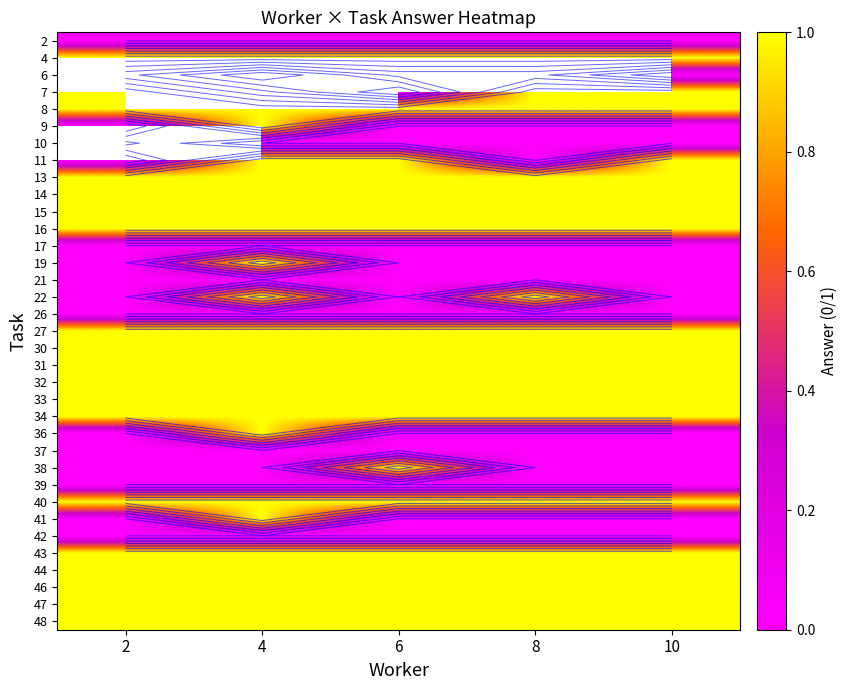

What is the sum of all 46 values?

5.0